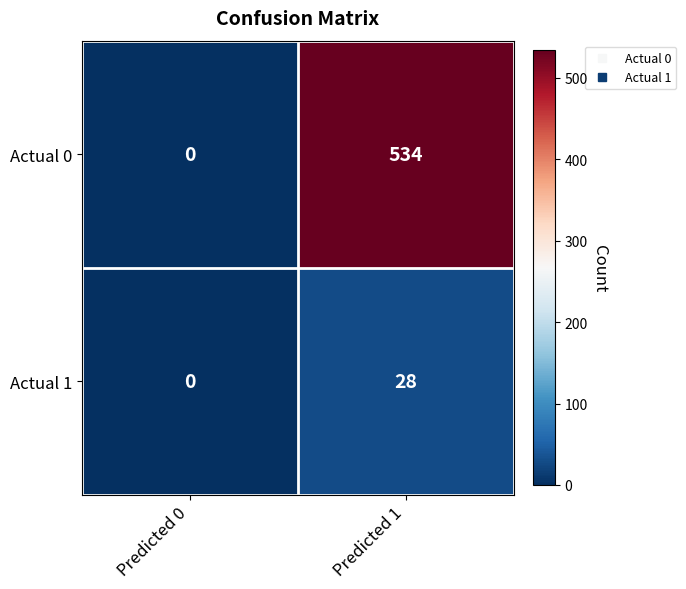

Is it true that Actual 1 equals 0 at Predicted 0?

True